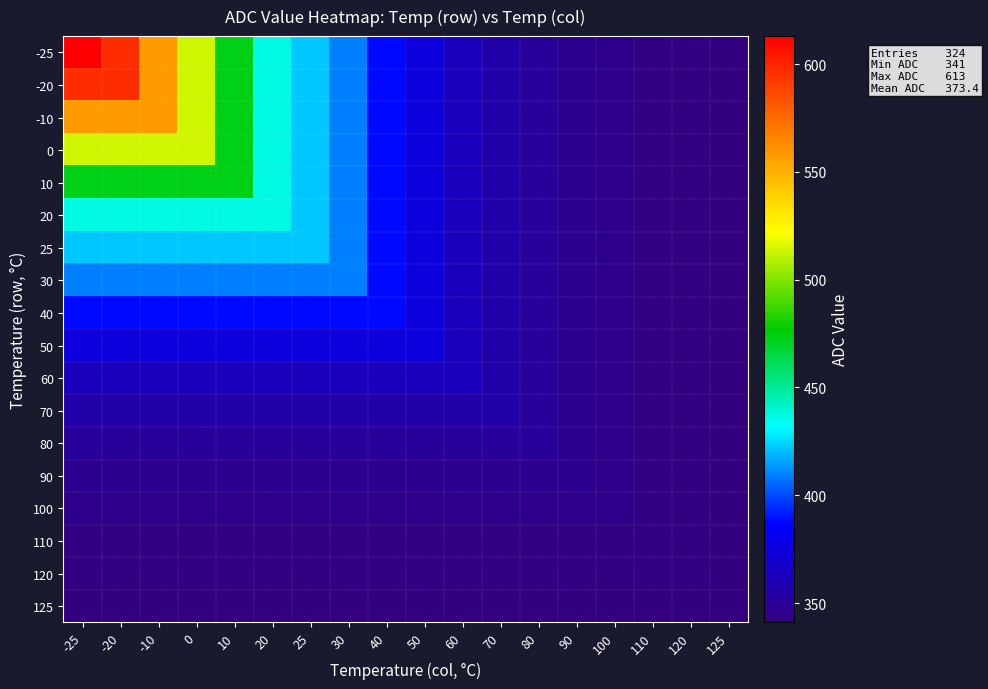

Which has a higher value, 20 or 10?

10